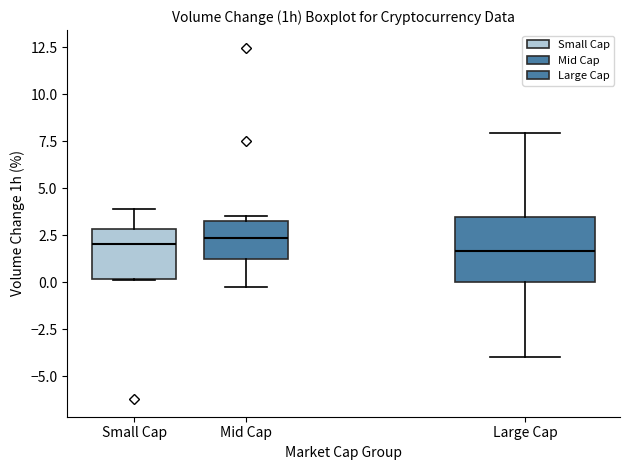

Comparing the boxes themselves (not the whiskers), which one is the tallest?

Large Cap